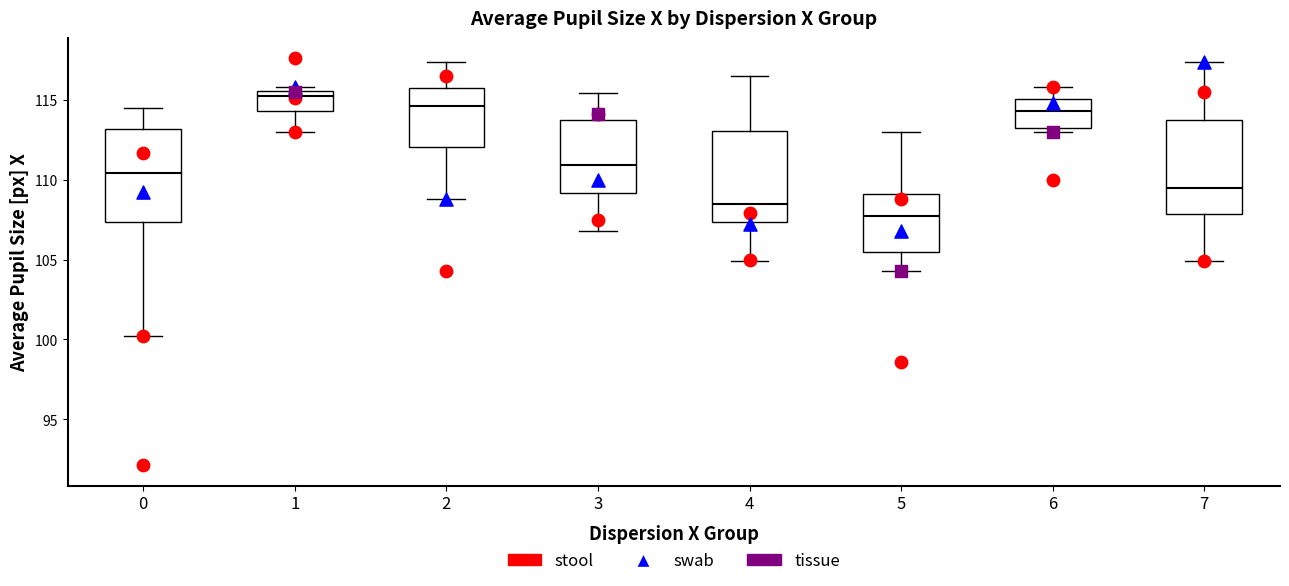

Which box has the highest median line?

1